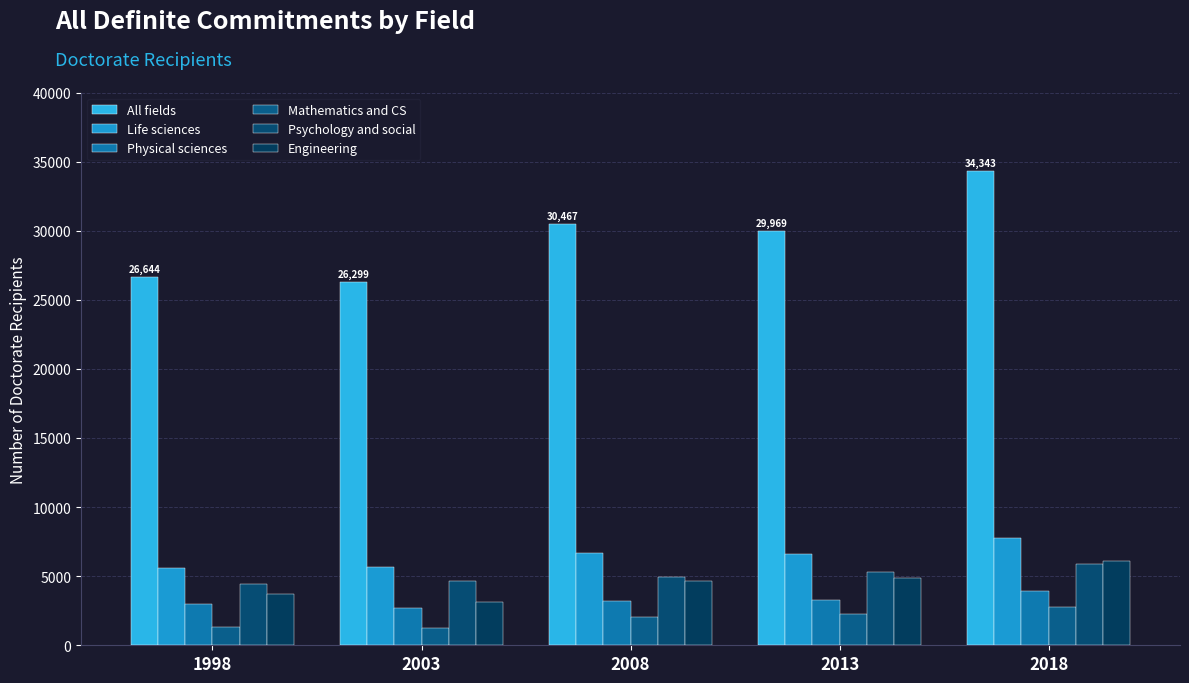

How many groups of bars are there?

5